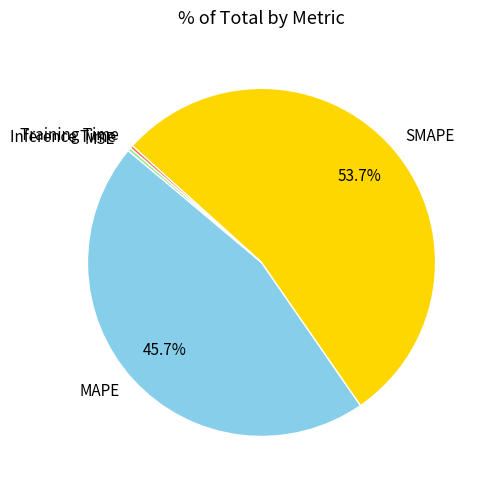

What percentage is NOT represented by MAPE?

54.3%